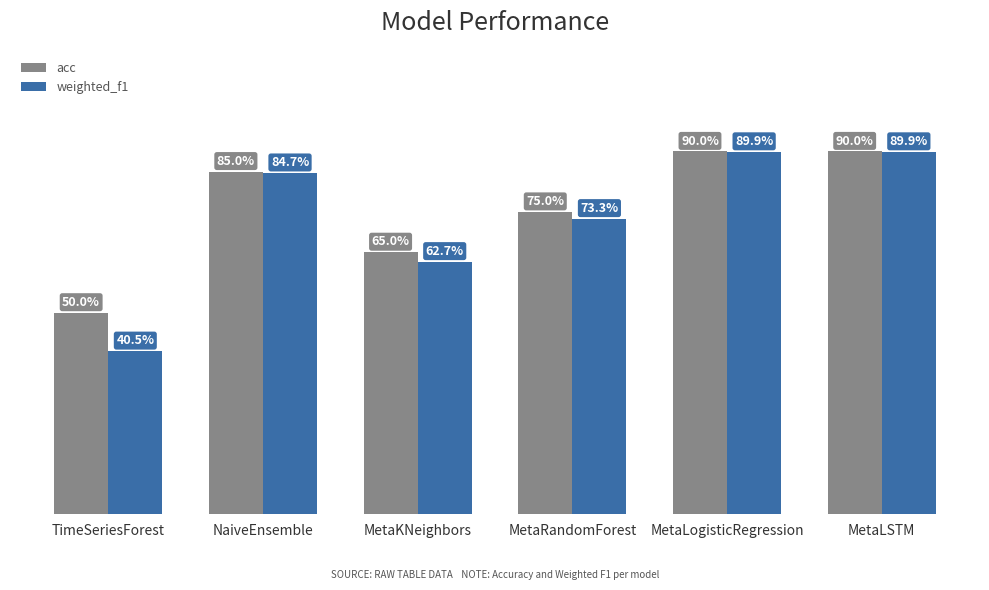

What position from the left is MetaRandomForest?

4